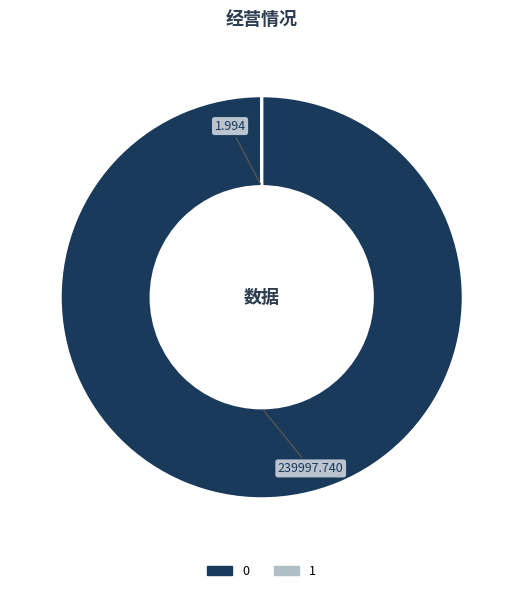

Does 0 represent more than half of the total?

Yes